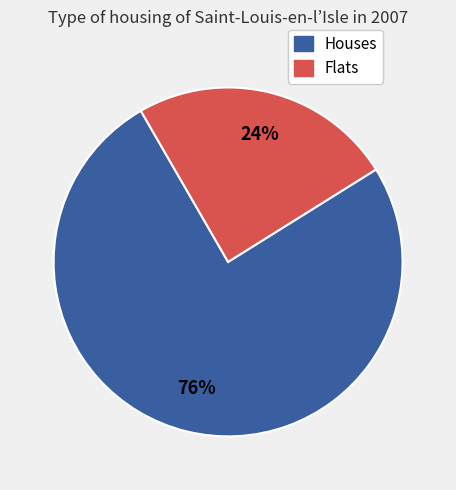

To the nearest percent, what is the average slice percentage?

50%